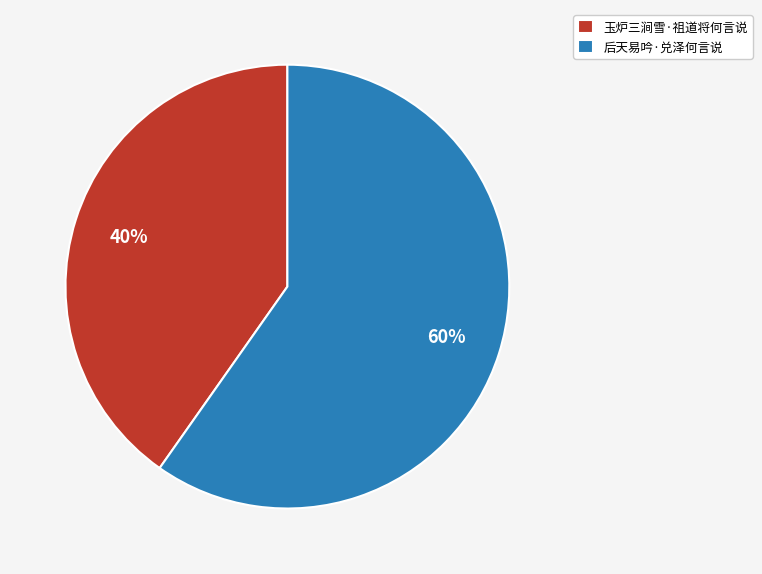

To the nearest percent, what is the difference between the largest and smallest slice percentages?

20%